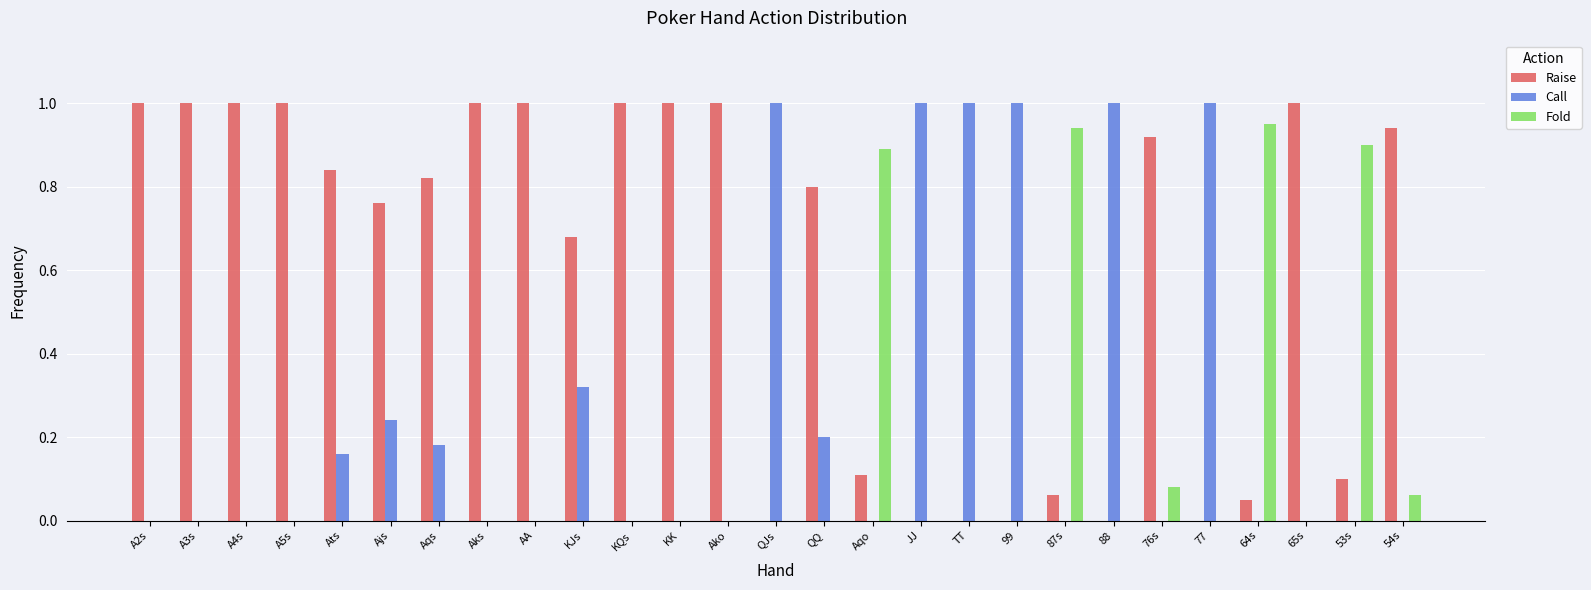

What value does the Call series have at JJ?

1.0